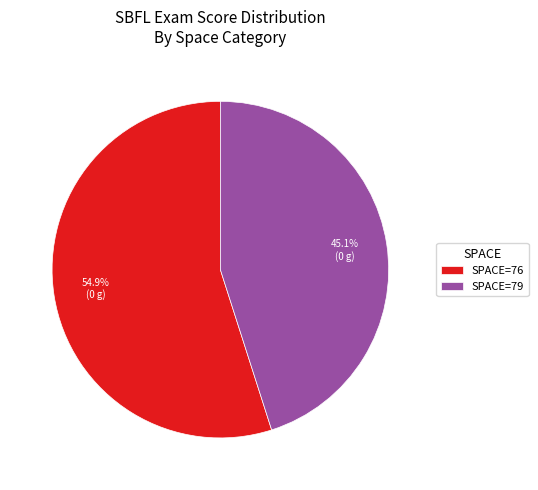

Do SPACE=79 and SPACE=76 together represent more than half of the pie?

Yes